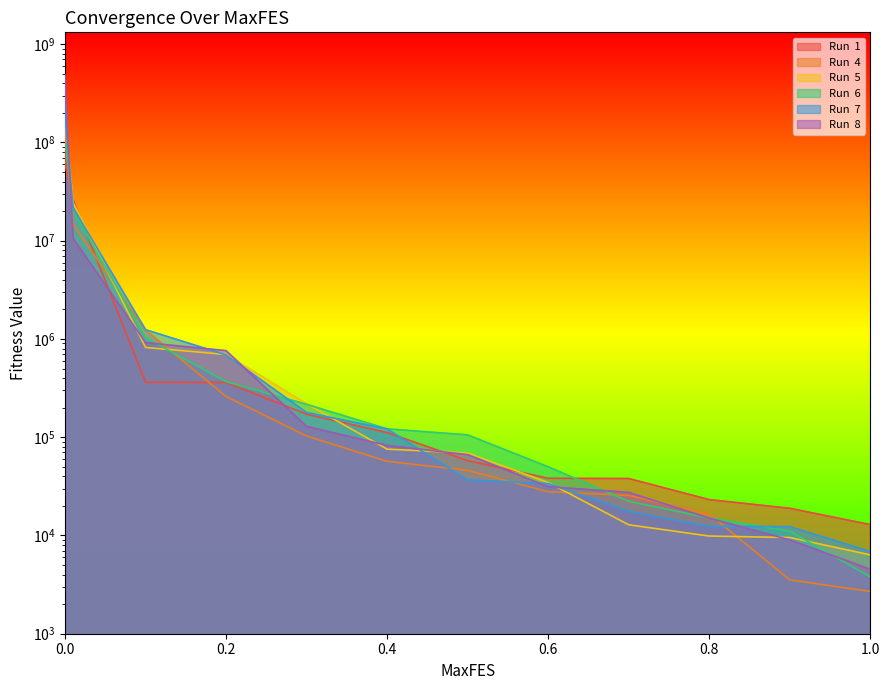

What is the total value across all series at 0.4?

569183.4